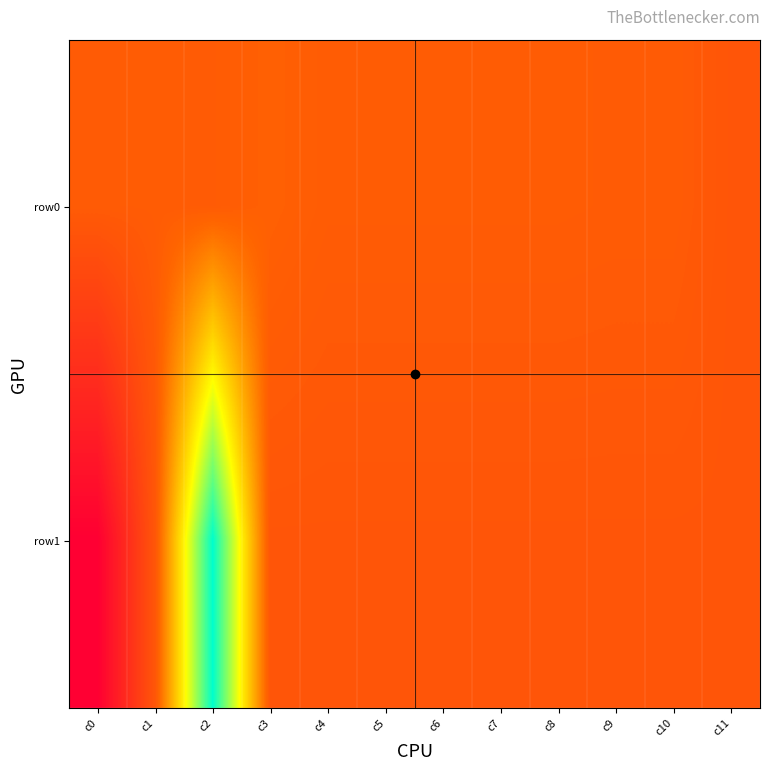

Between c8 and c6, which is larger?

c8